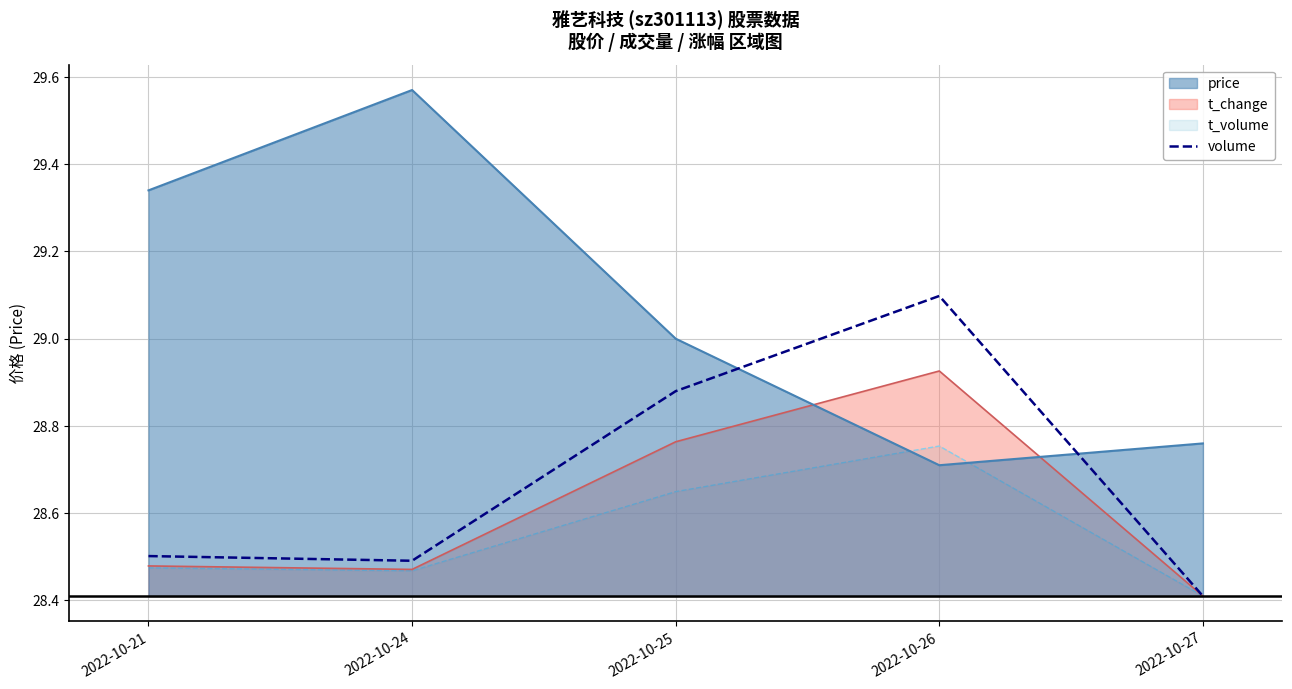

How many times do volume and price cross each other?

2